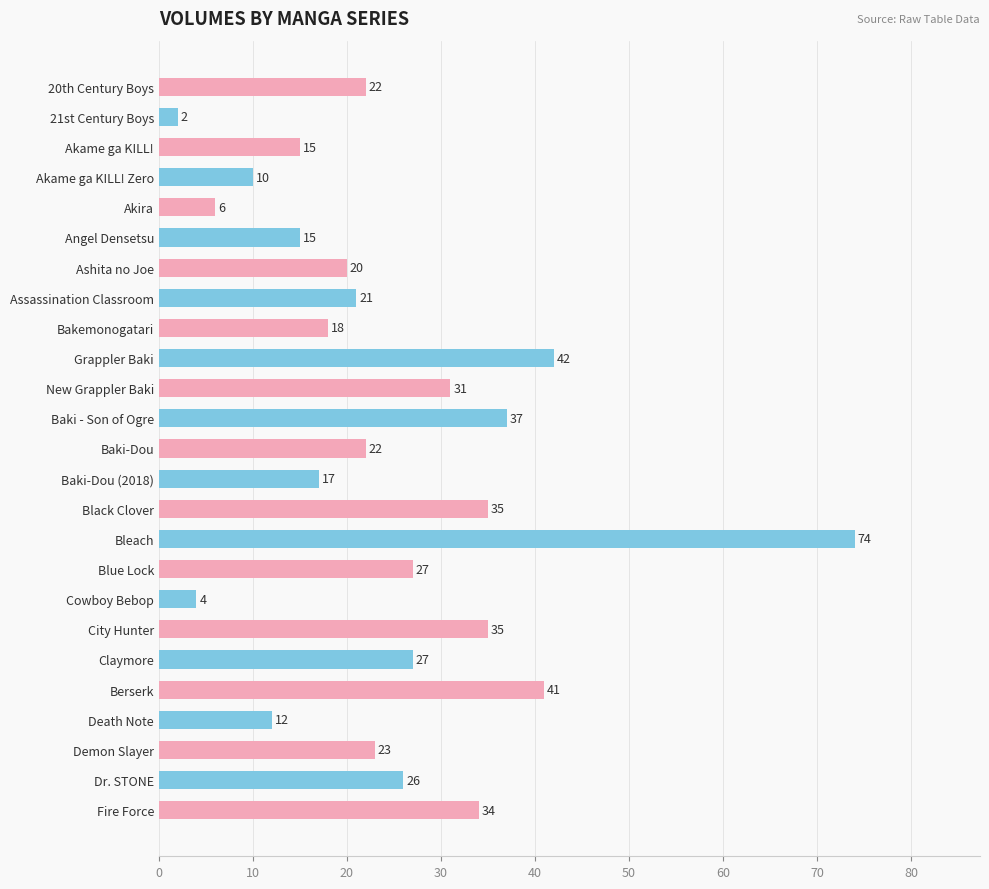

Does the chart contain stacked bars?

No